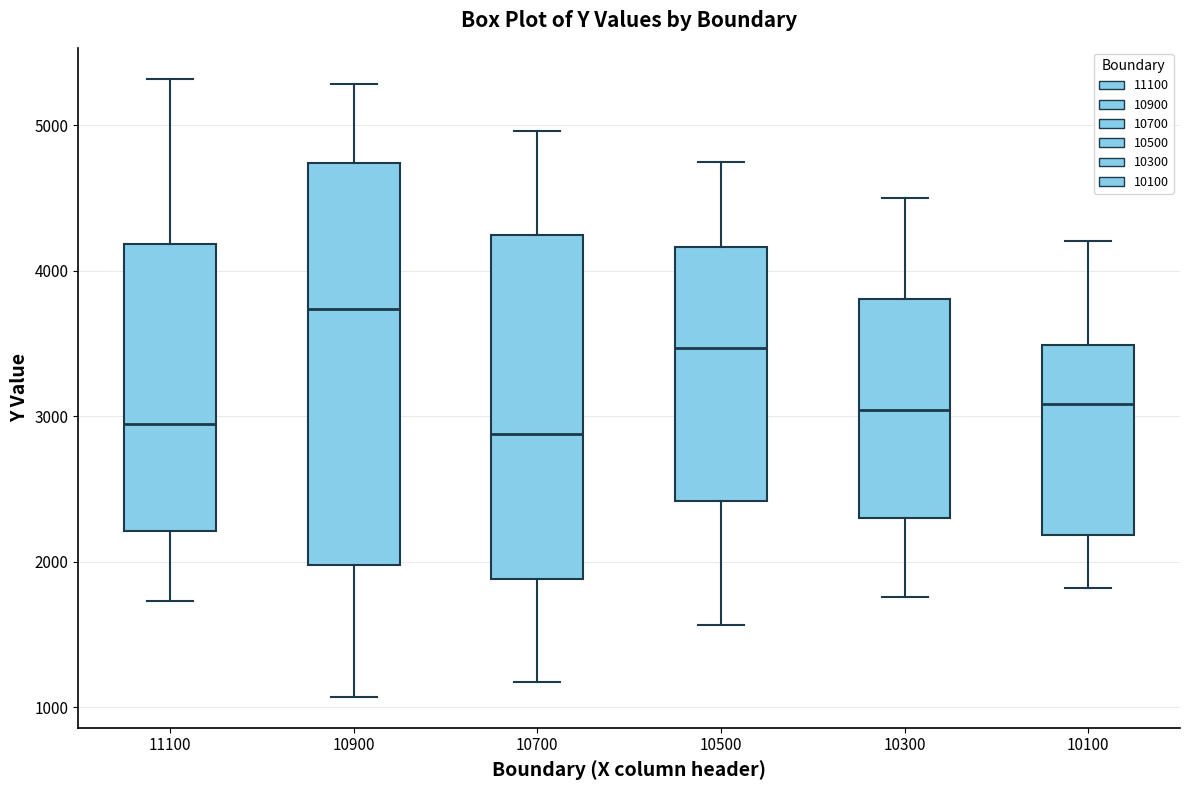

Comparing the boxes themselves (not the whiskers), which one is the tallest?

10900